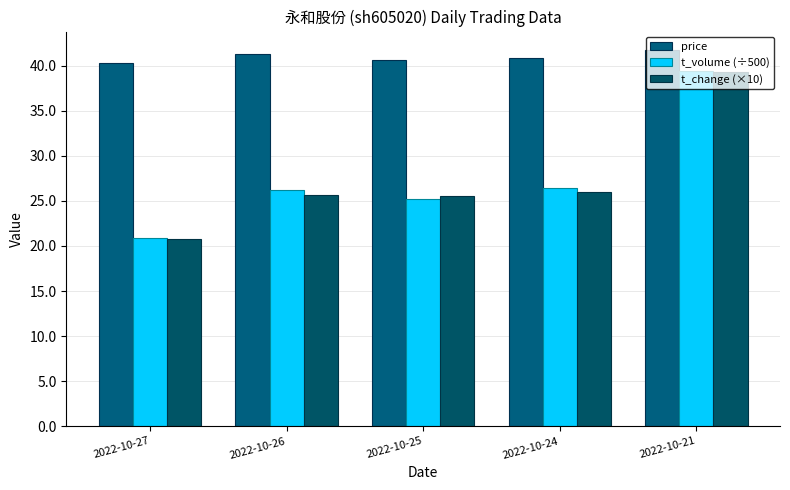

What is the difference between the second highest and second lowest values in the price series?

0.6